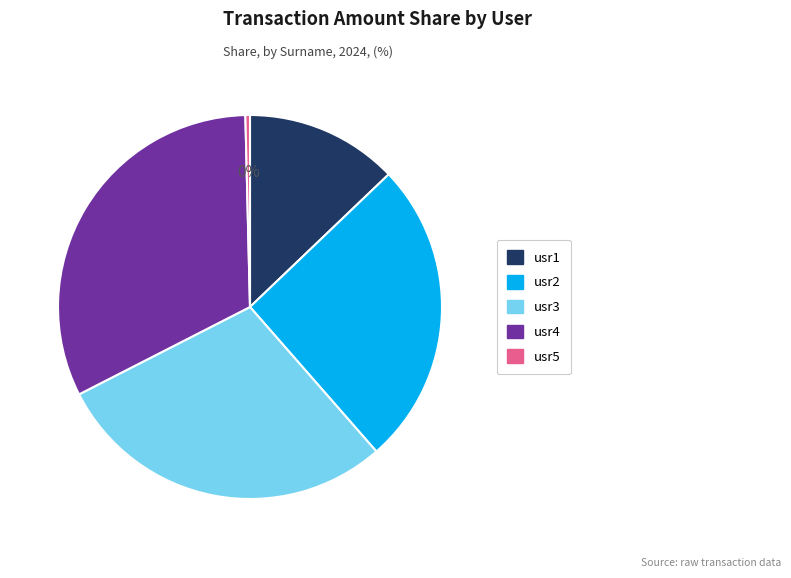

What percentage is the usr1 slice, to the nearest percent?

13%